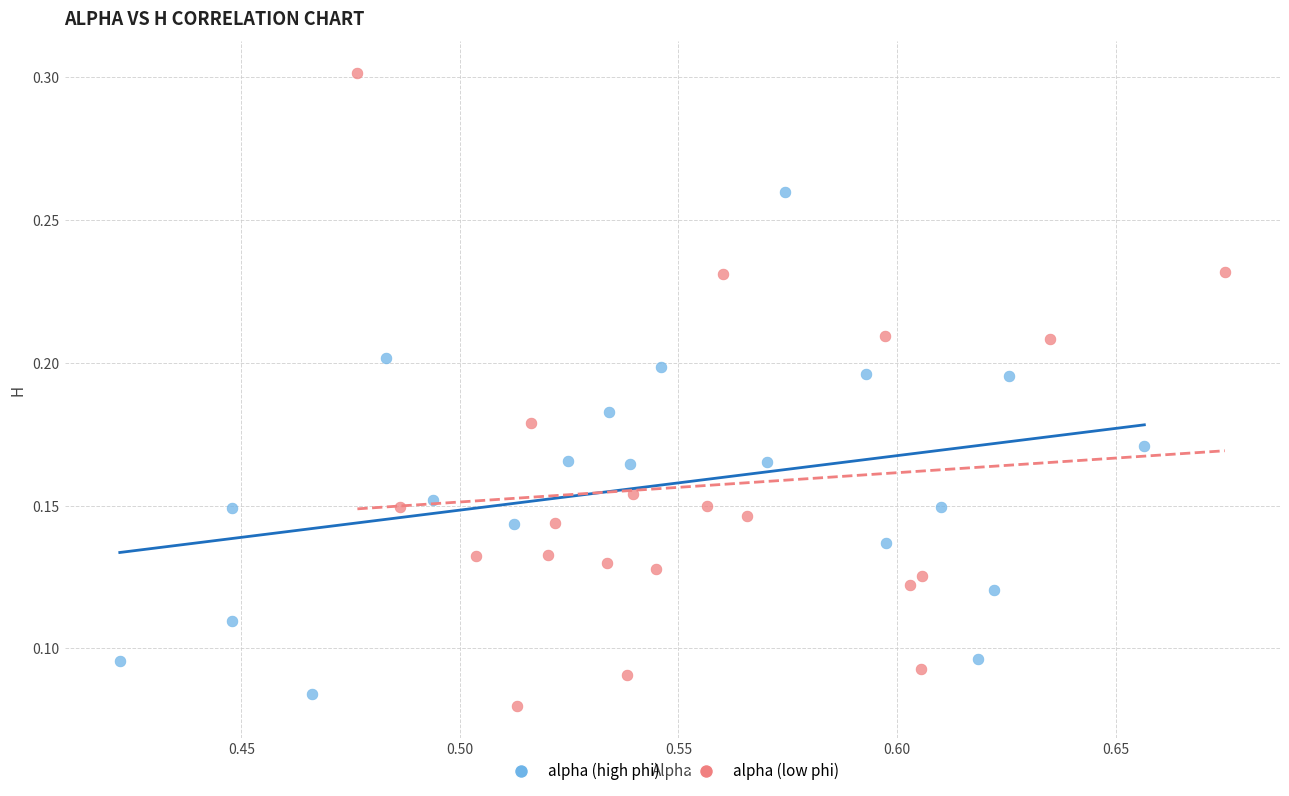

Which series contains the highest Y value?

alpha (low phi)